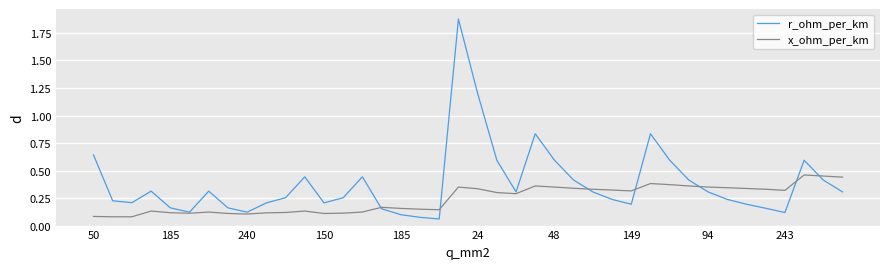

Which series has the largest range (max minus min)?

r_ohm_per_km